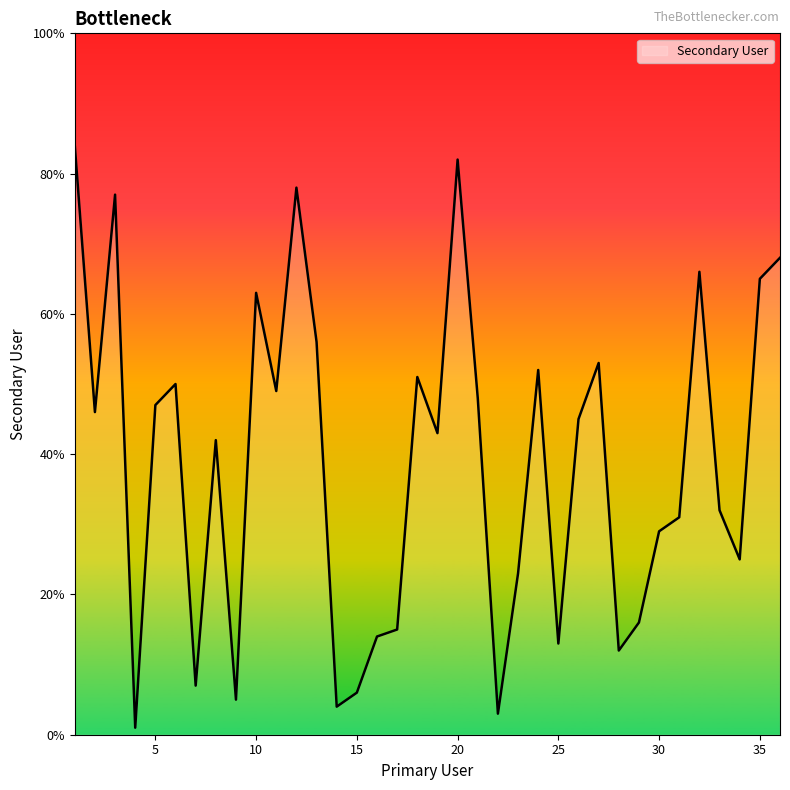

What is the greatest value displayed?

84